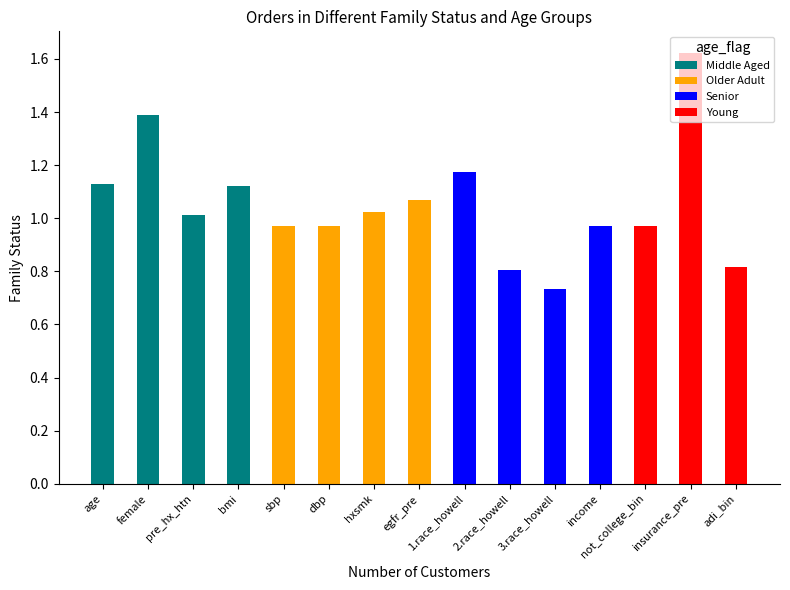

At which category is the sum across all series the highest?

insurance_pre